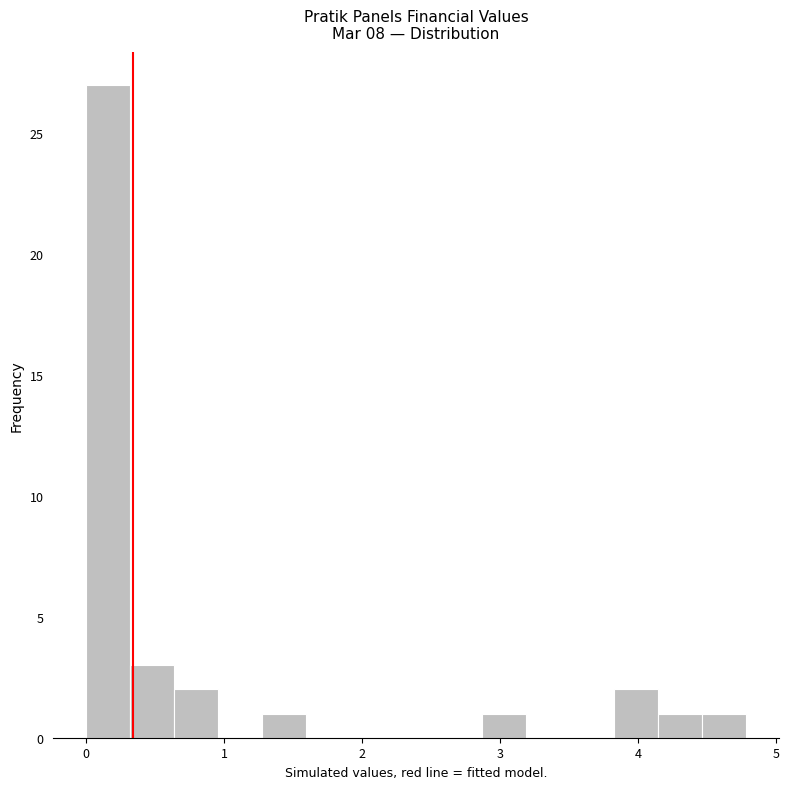

Around what value on the x-axis is the tallest bar? Give the approximate position of its centre, as read against the axis.

0.2